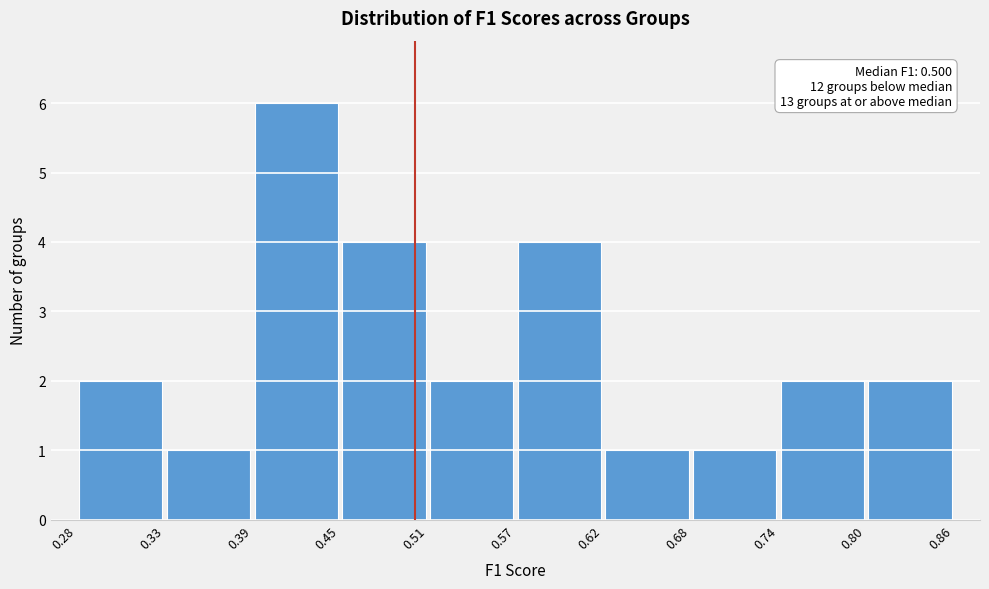

Over which range of the x-axis is the bar tallest?

0.39 to 0.45